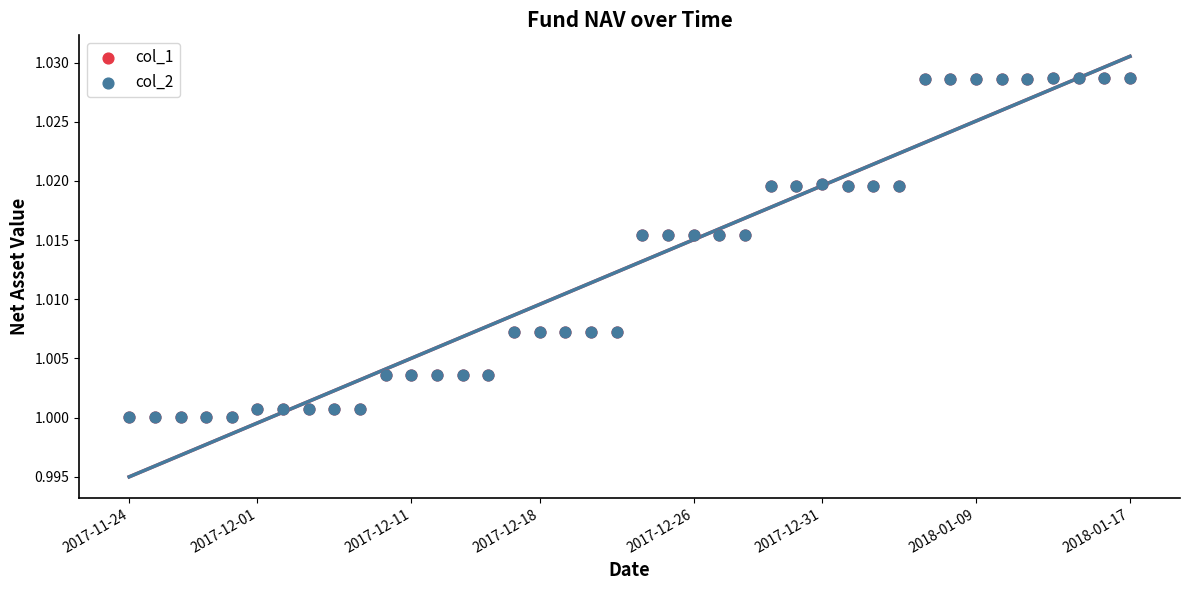

Which series reaches the maximum Y coordinate?

col_1